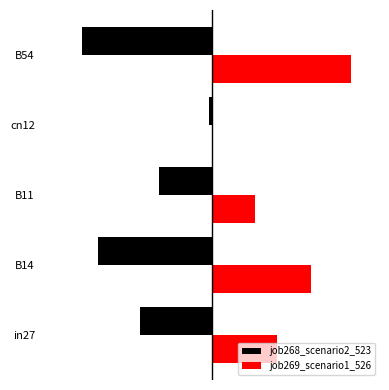

Rank the series by their average value, from highest to lowest.

job269_scenario1_526, job268_scenario2_523